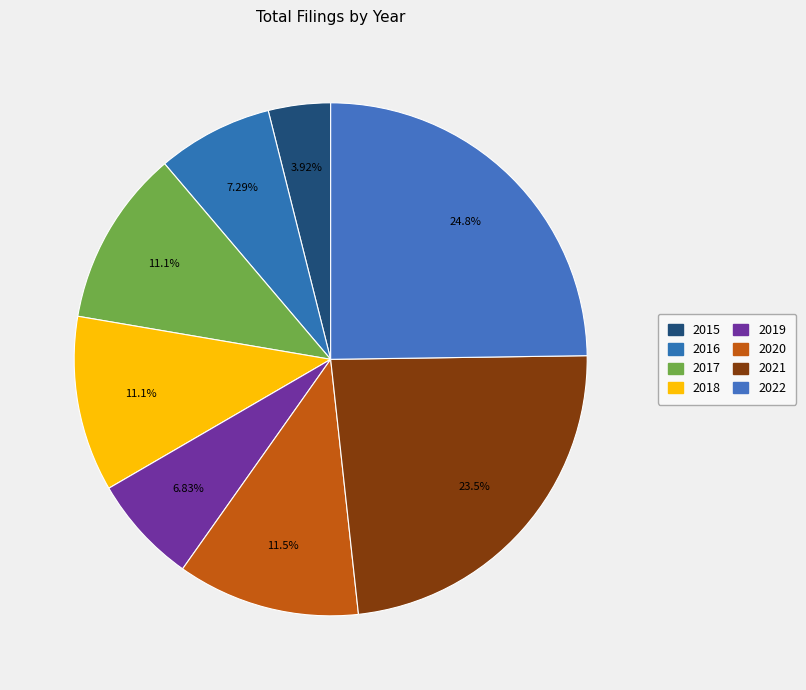

To the nearest percent, what portion does 2022 represent?

25%